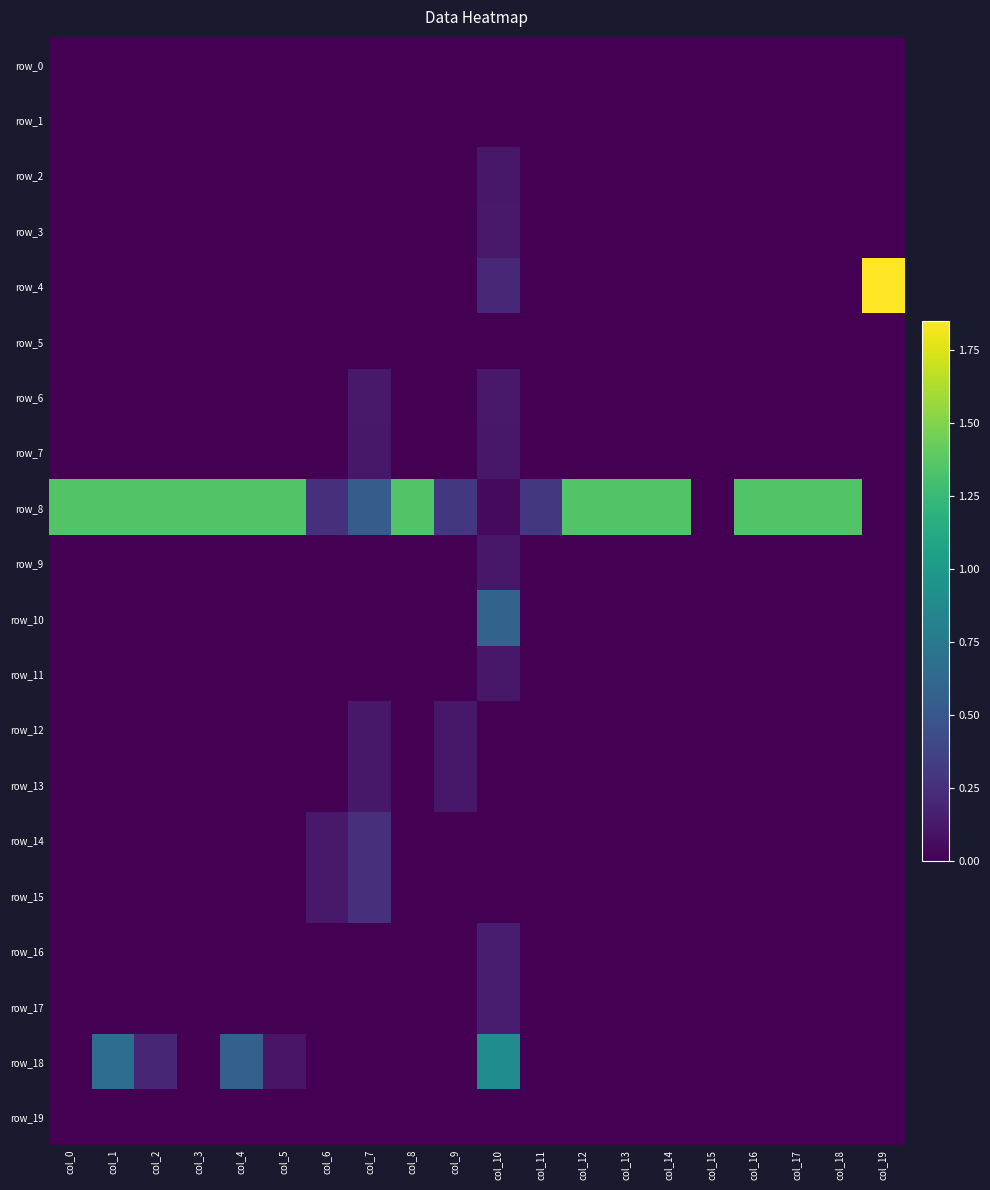

Count the number of categories in the chart.

20